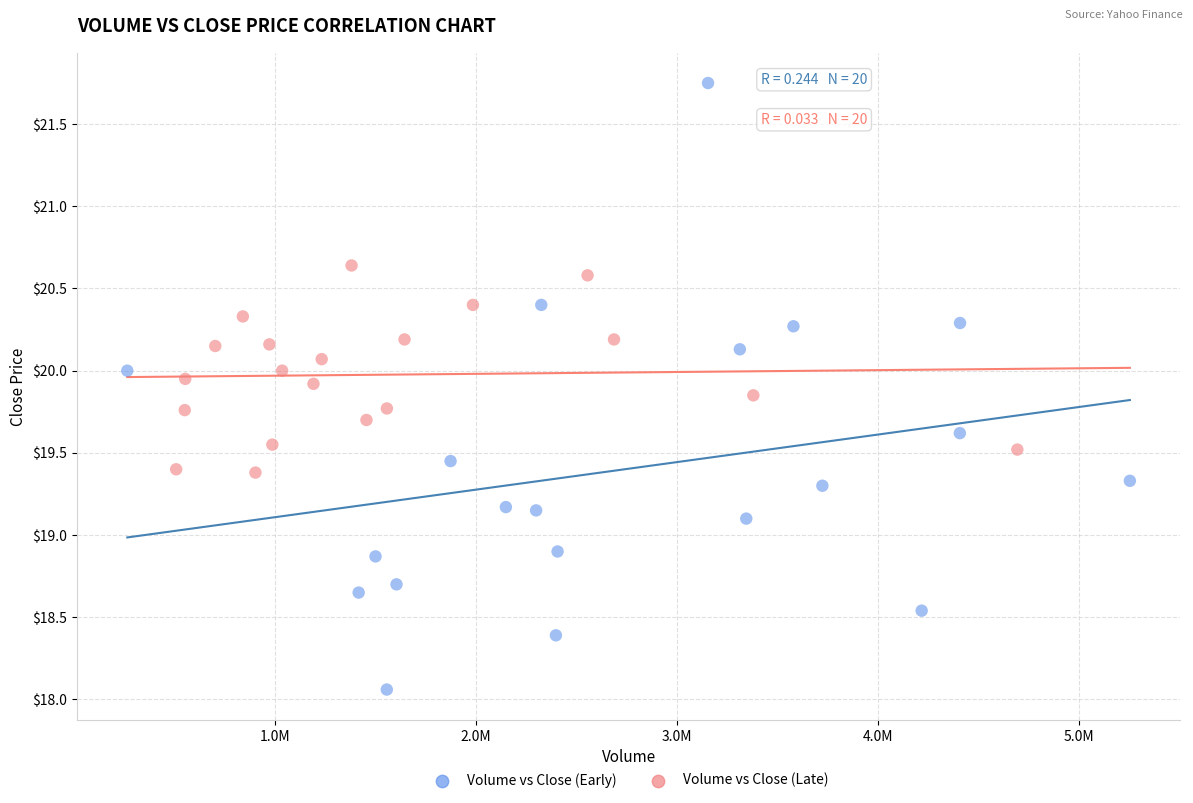

Which series has the widest spread of Y values?

Volume vs Close (Early)